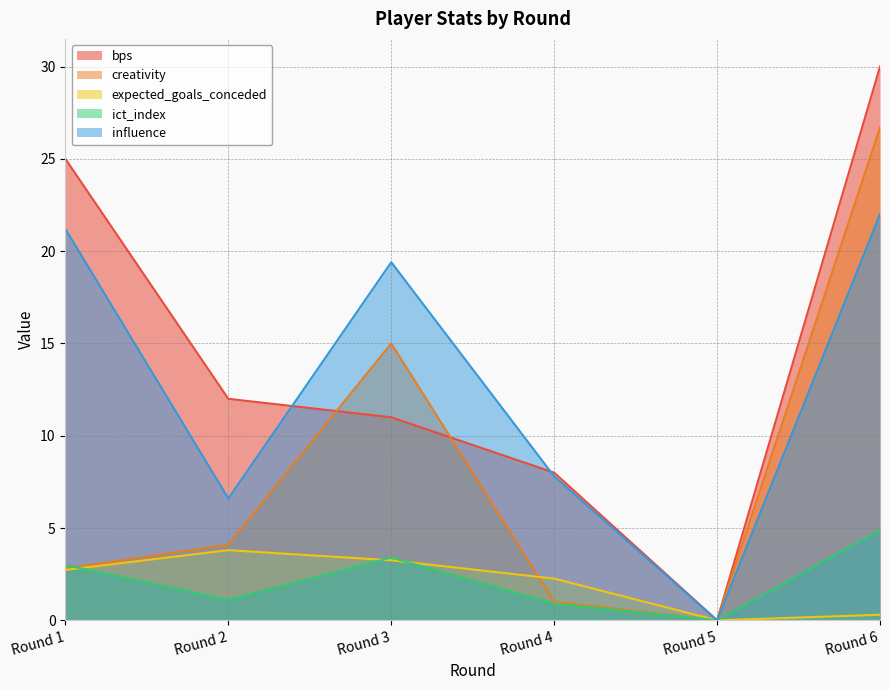

True or false: bps and influence cross at least once.

True